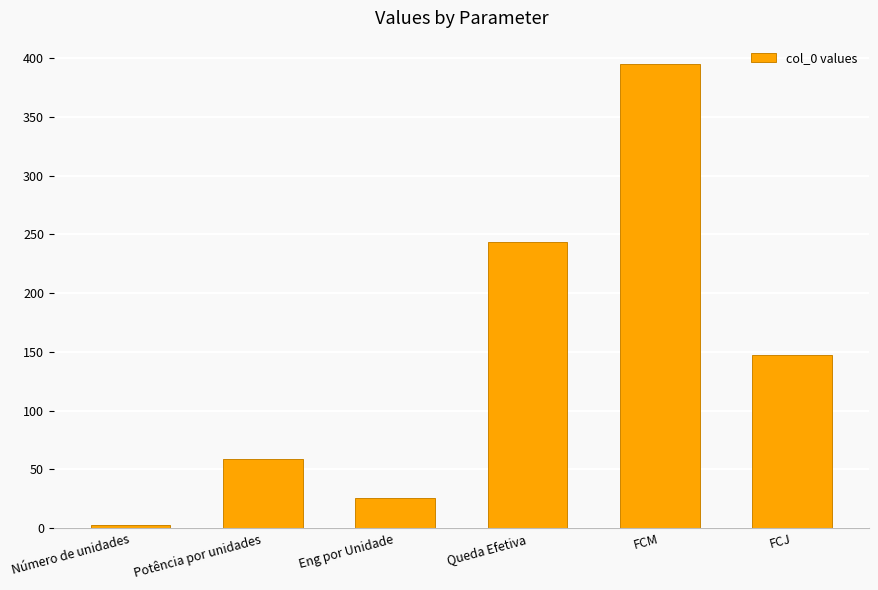

Between Eng por Unidade and Queda Efetiva, which is larger?

Queda Efetiva